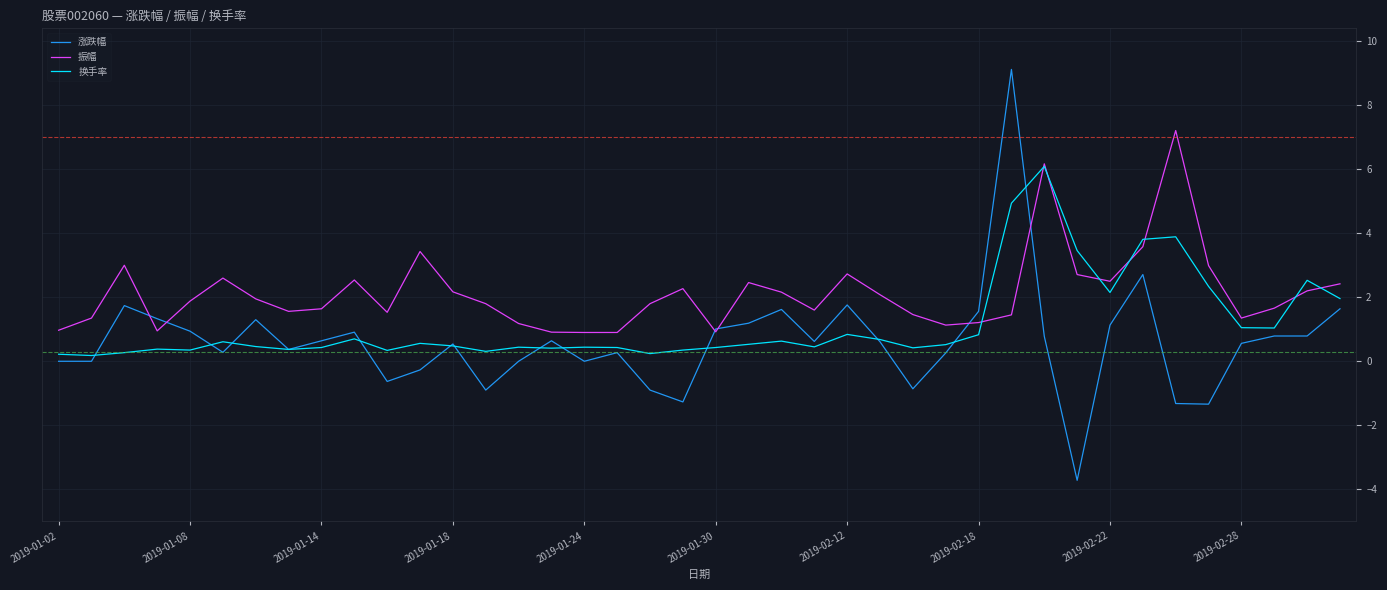

Rank the series by their maximum value, from highest to lowest.

涨跌幅, 振幅, 换手率